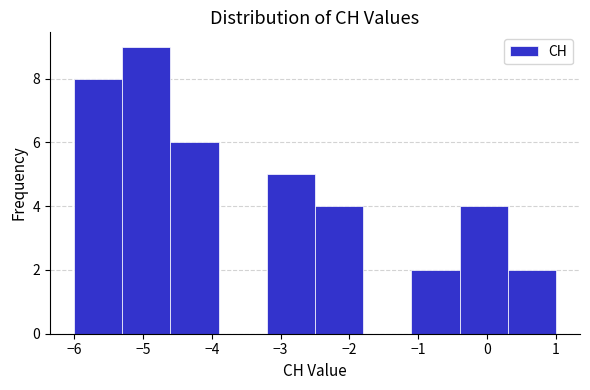

Over which range of the x-axis is the bar tallest?

-5.3 to -4.6